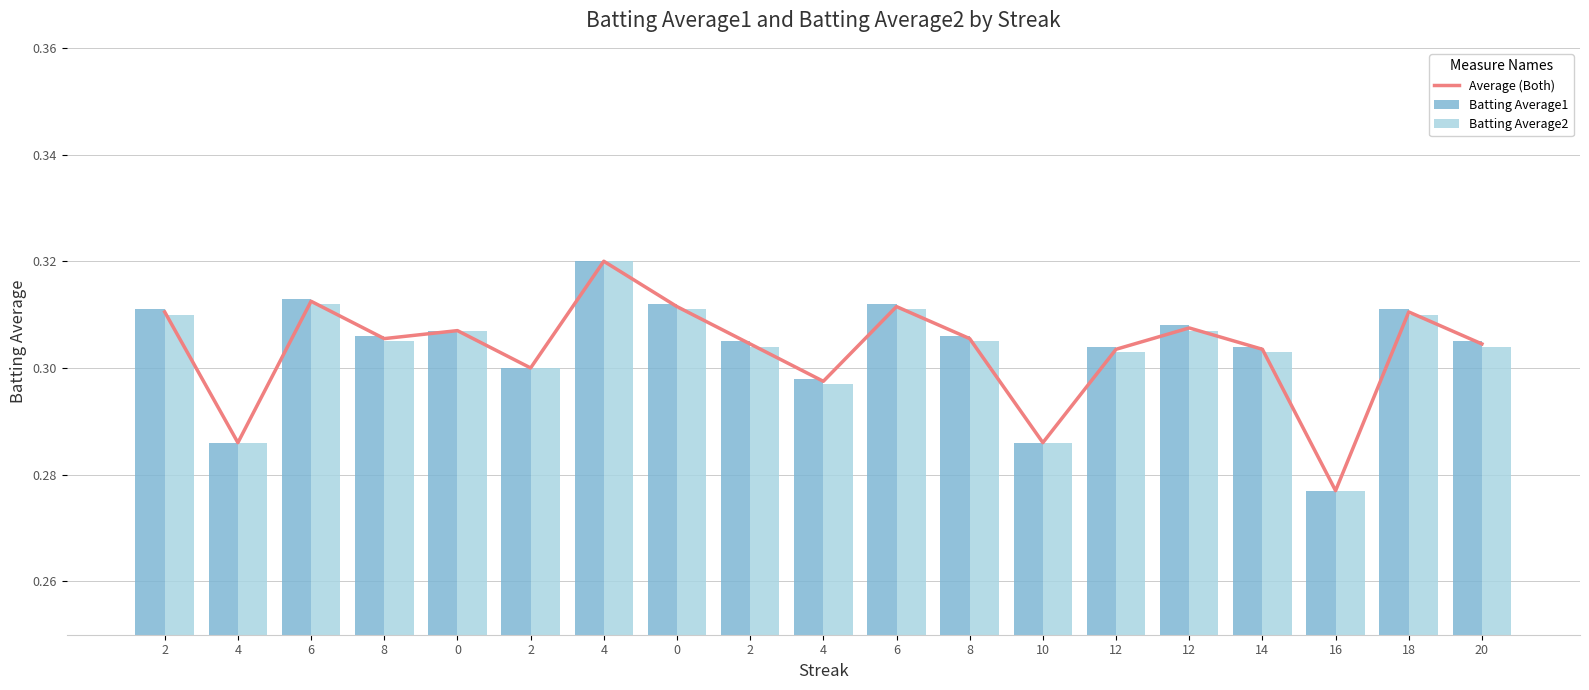

What is the label of the 3rd bar from the right?

16